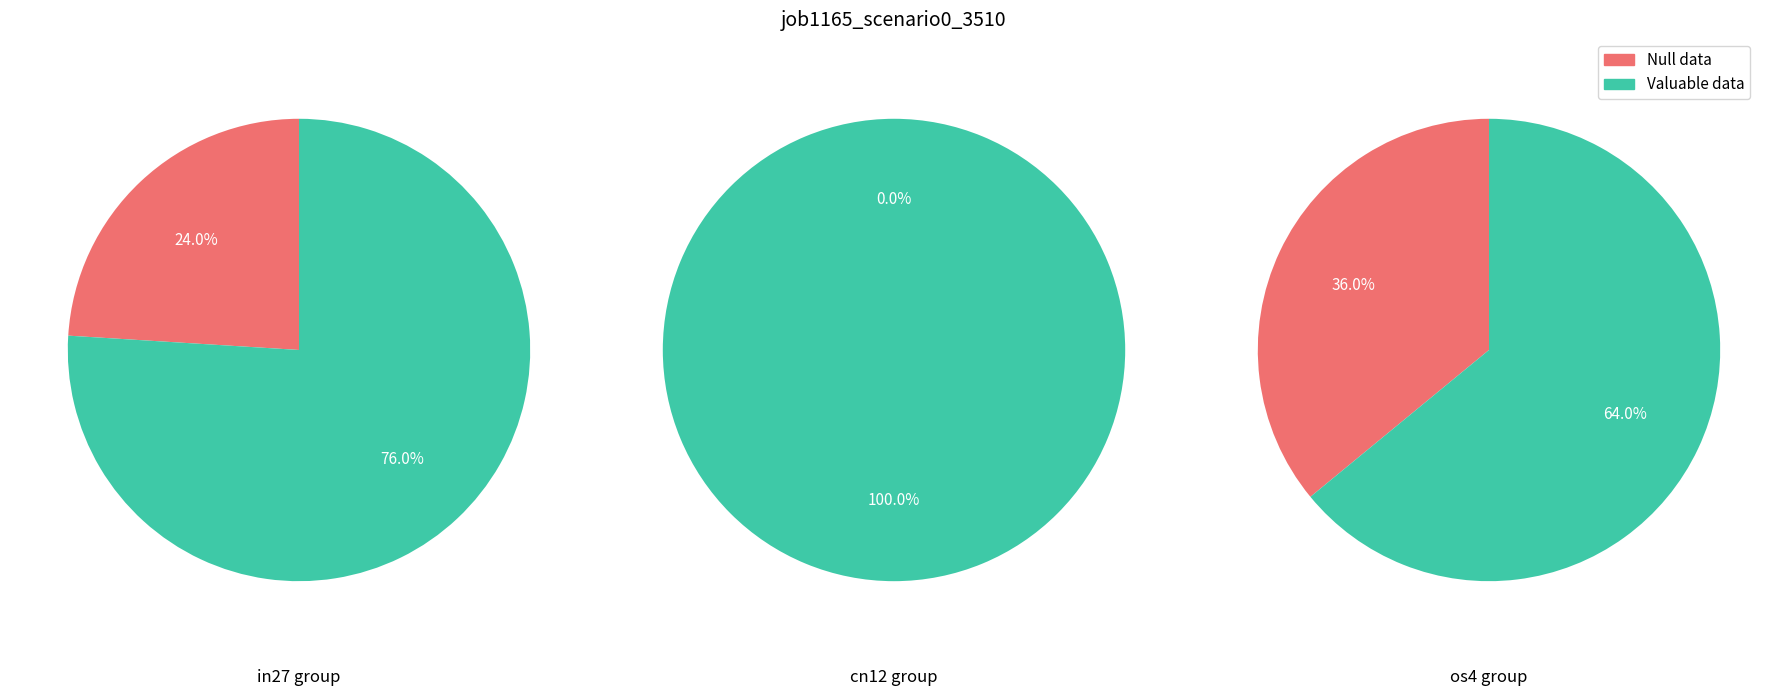

How much of the chart is everything except cn12?

100.0%